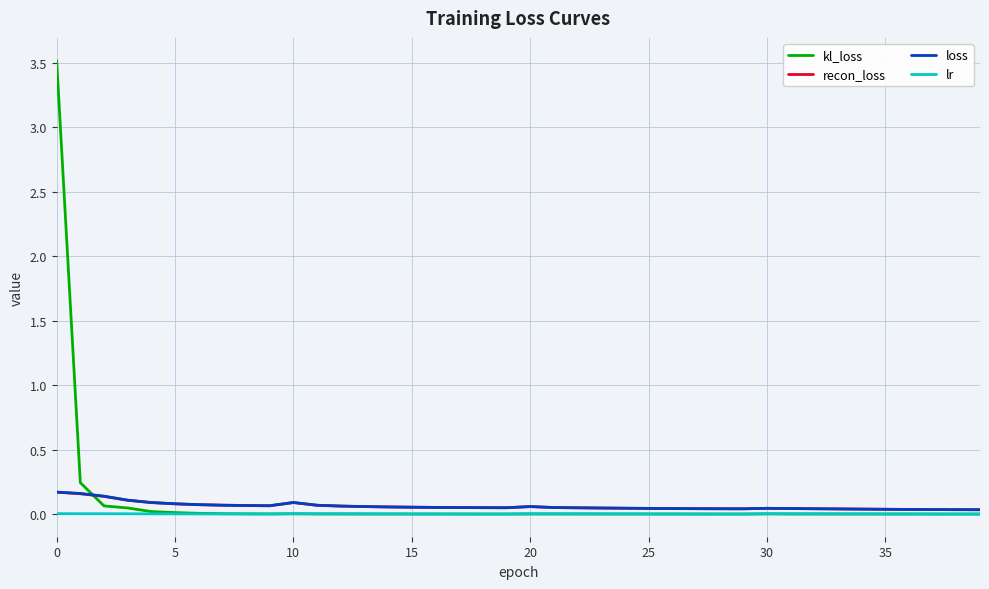

True or false: loss has more than 1 points higher than both neighbors.

True